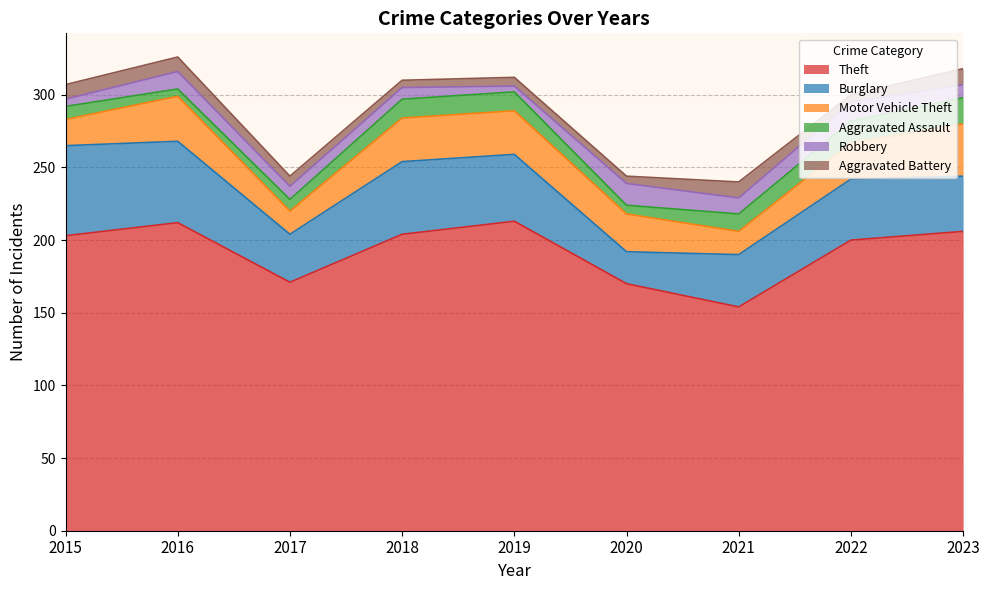

What is the sum of the Burglary values at 2016 and 2018?

106